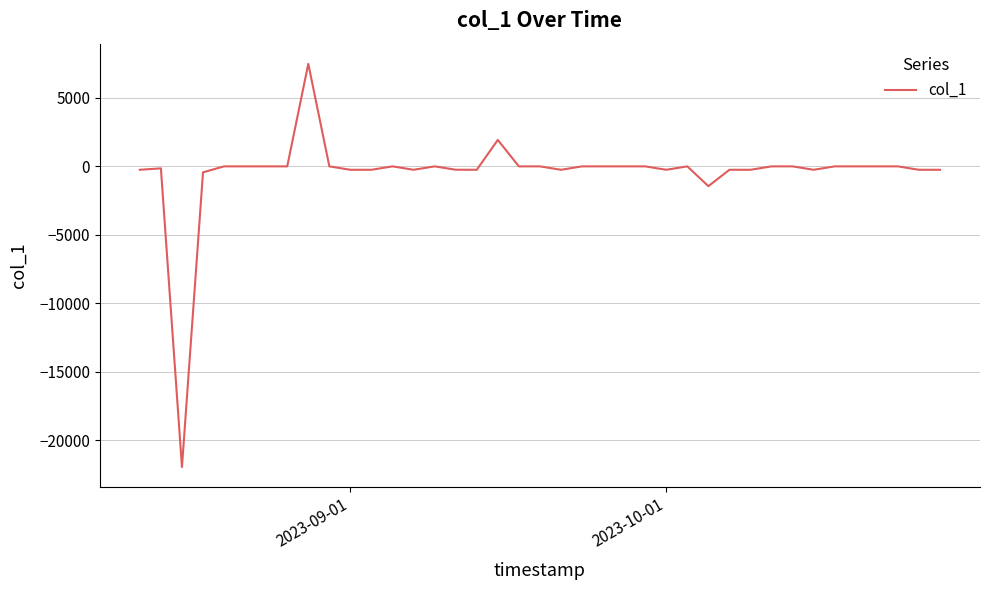

Count the number of categories in the chart.

39